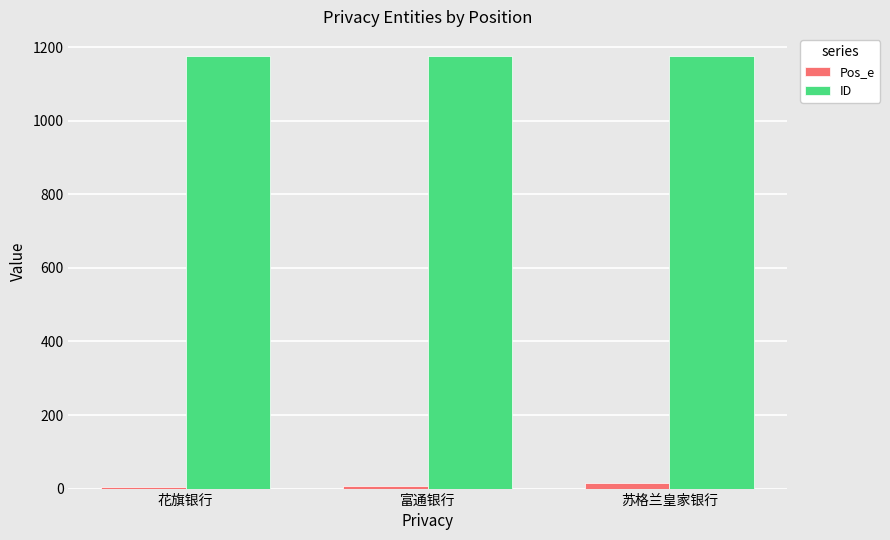

Reading left to right, extract all data points from this chart.

Pos_e: 花旗银行=3	富通银行=8	苏格兰皇家银行=16
ID: 花旗银行=1177	富通银行=1177	苏格兰皇家银行=1177